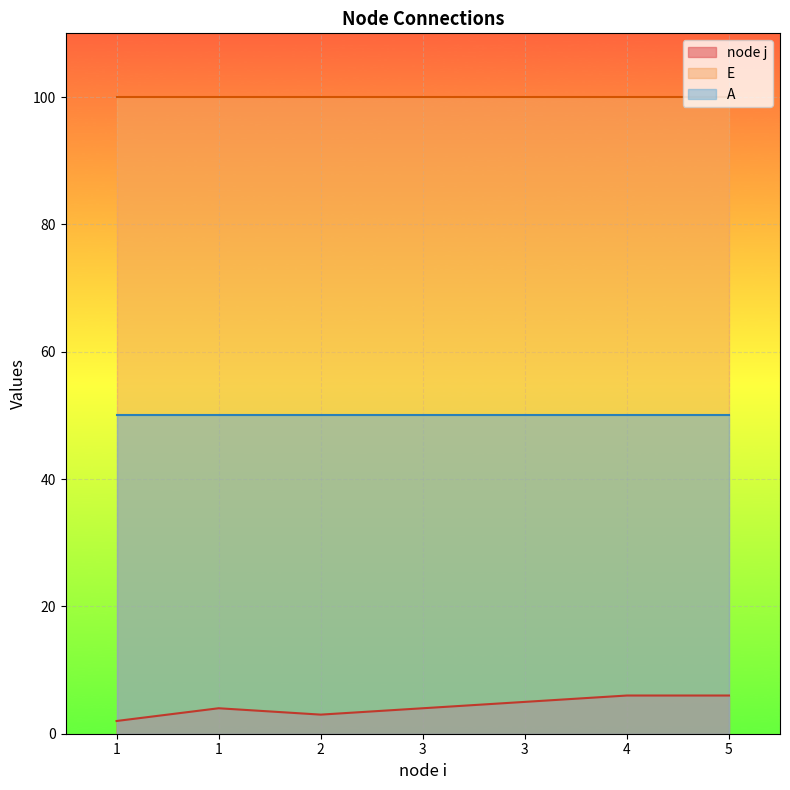

Which series has the largest total across all categories?

E